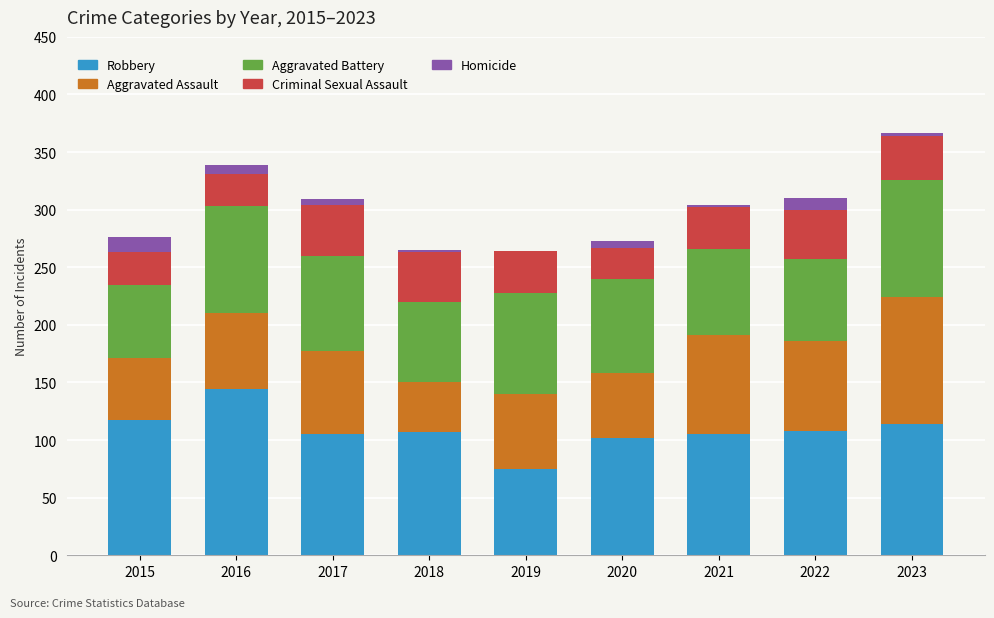

At which label does Robbery reach its peak?

2016